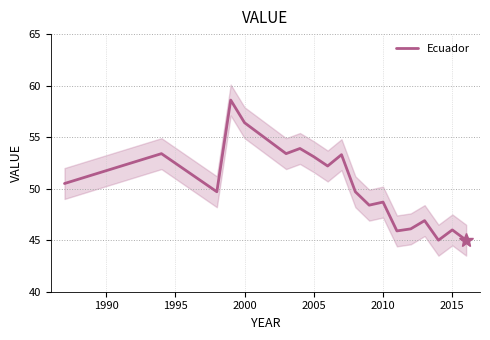

Count the number of values greater than 49.

11